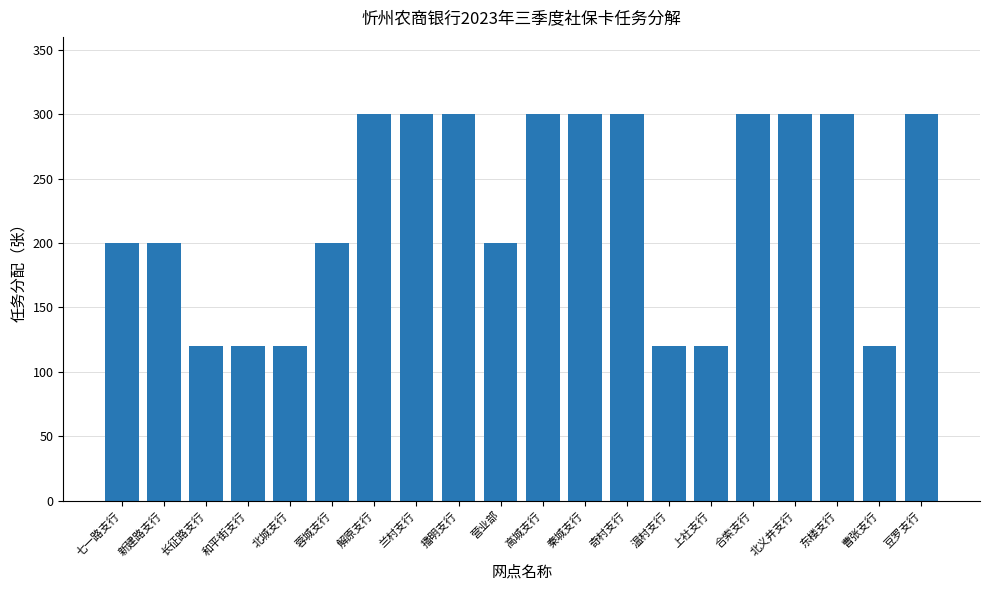

What value does the data have at 长征路支行?

120